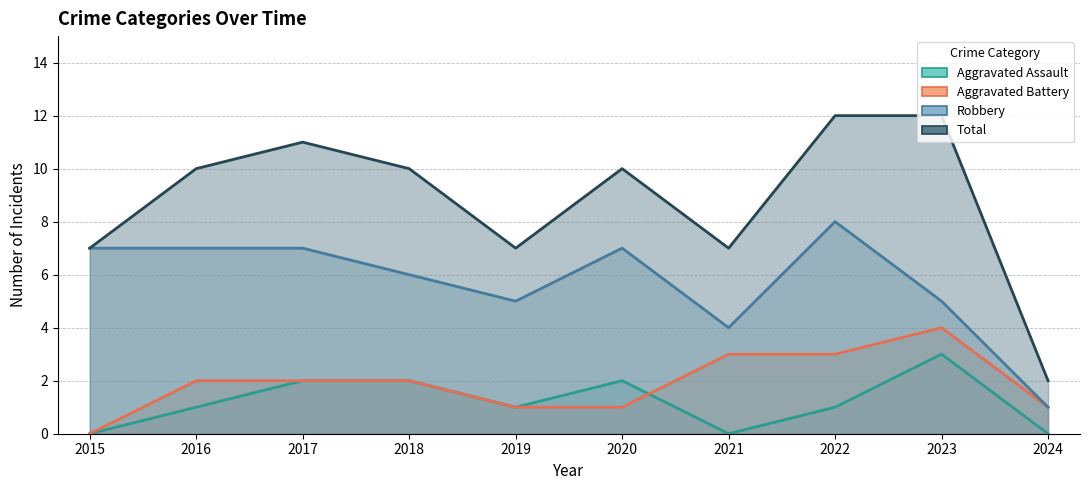

At which category is the sum across all series the highest?

2022